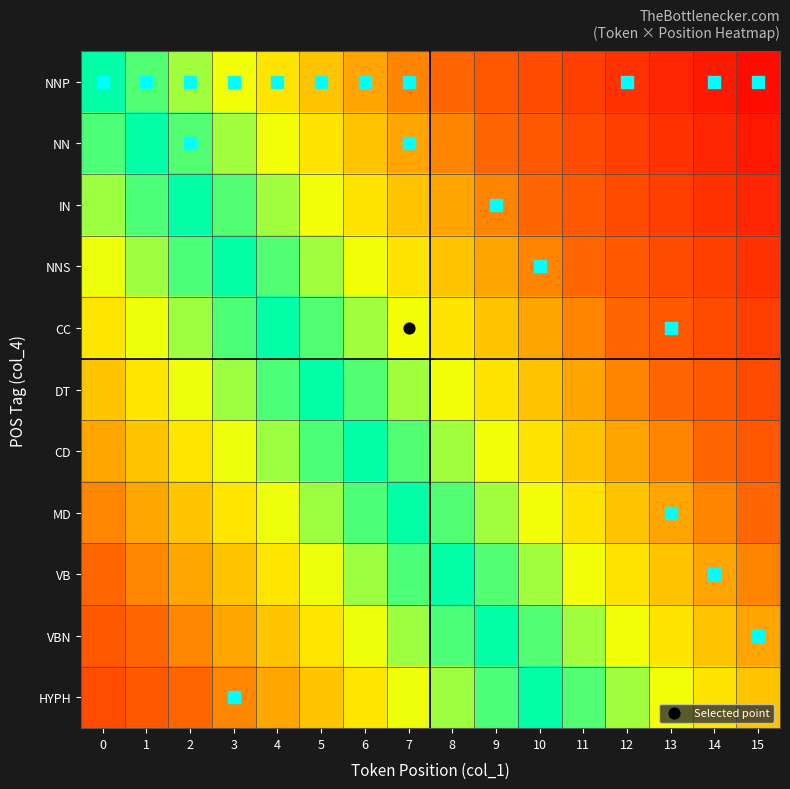

What is the difference between the highest and lowest values at 4?

10